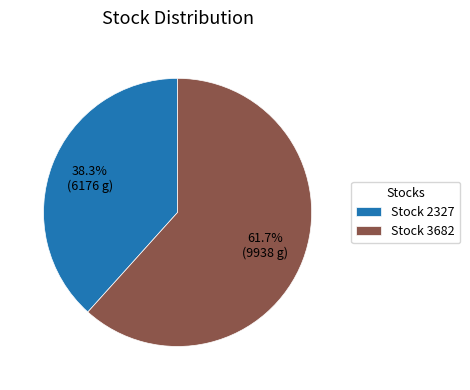

Approximately how many times larger is the value at Stock 3682 compared to Stock 2327?

1.6